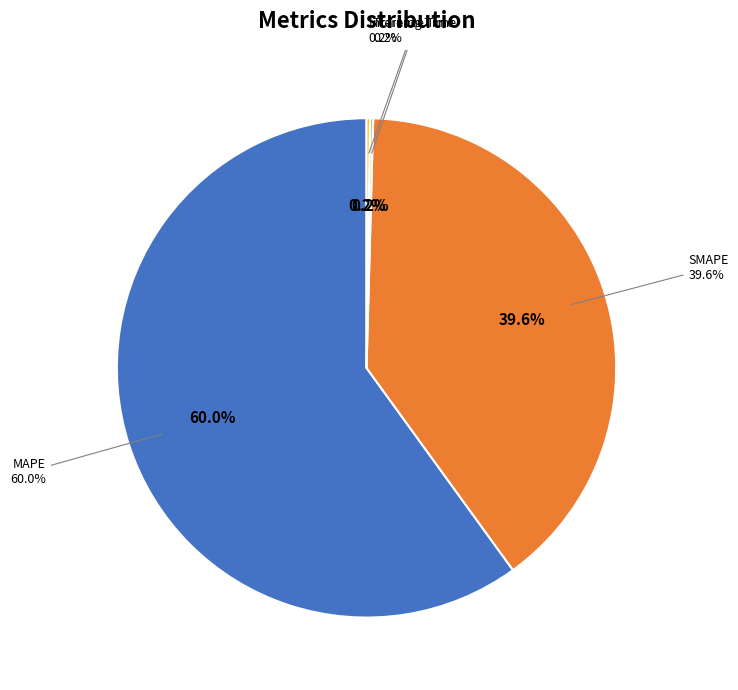

How many segments does this pie chart have?

4